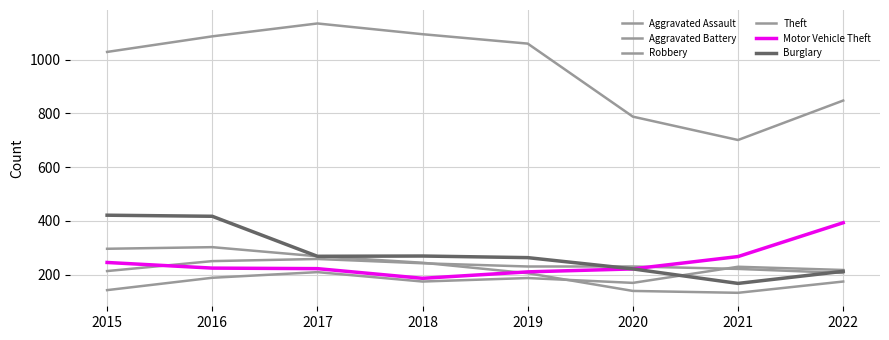

What is the maximum value shown in the chart?

1135